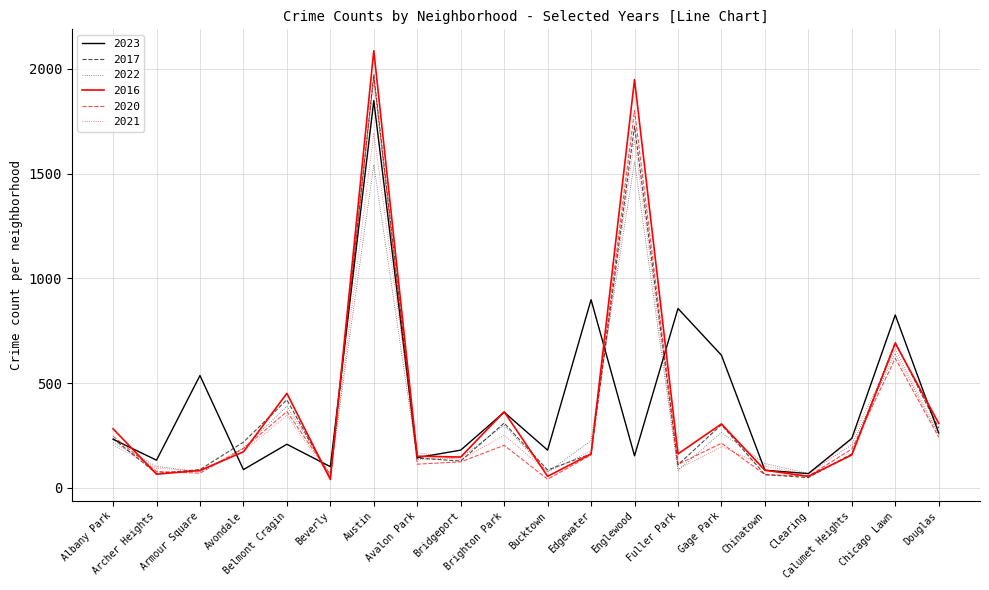

Which series has the largest range (max minus min)?

2016